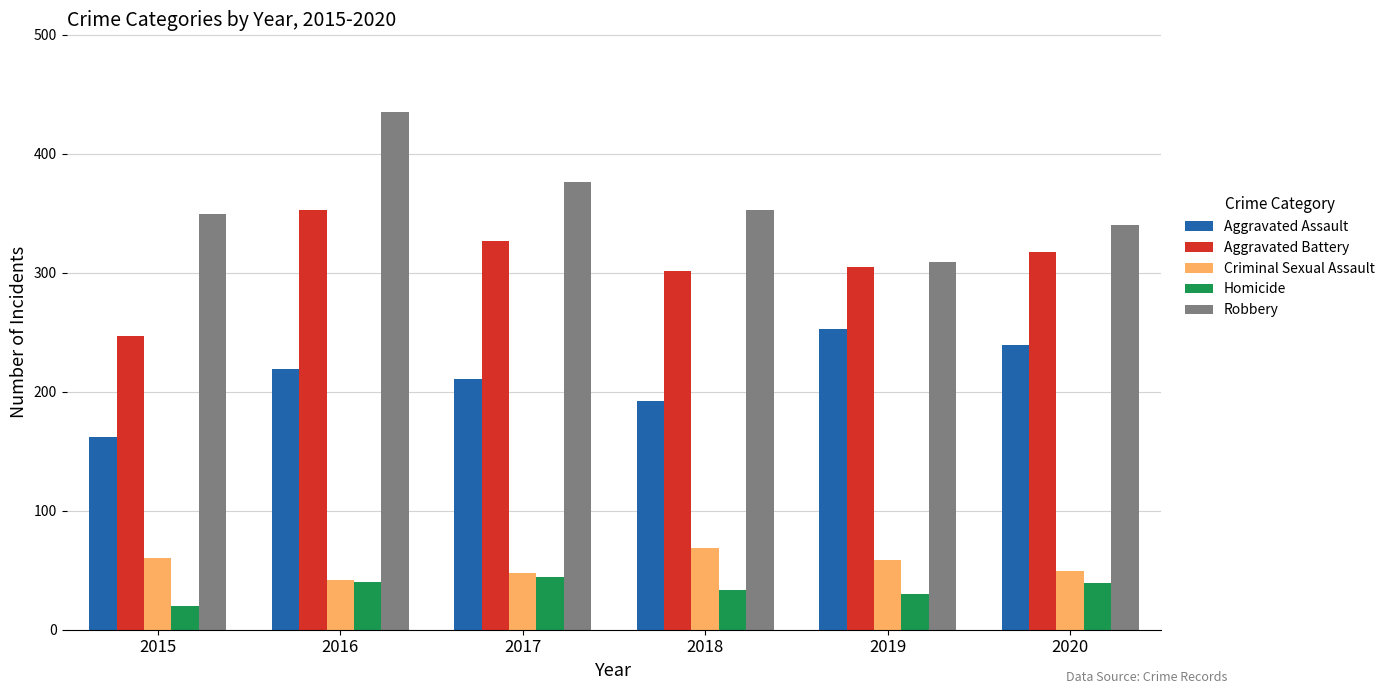

What are all the series names shown in the legend?

Aggravated Assault, Aggravated Battery, Criminal Sexual Assault, Homicide, Robbery